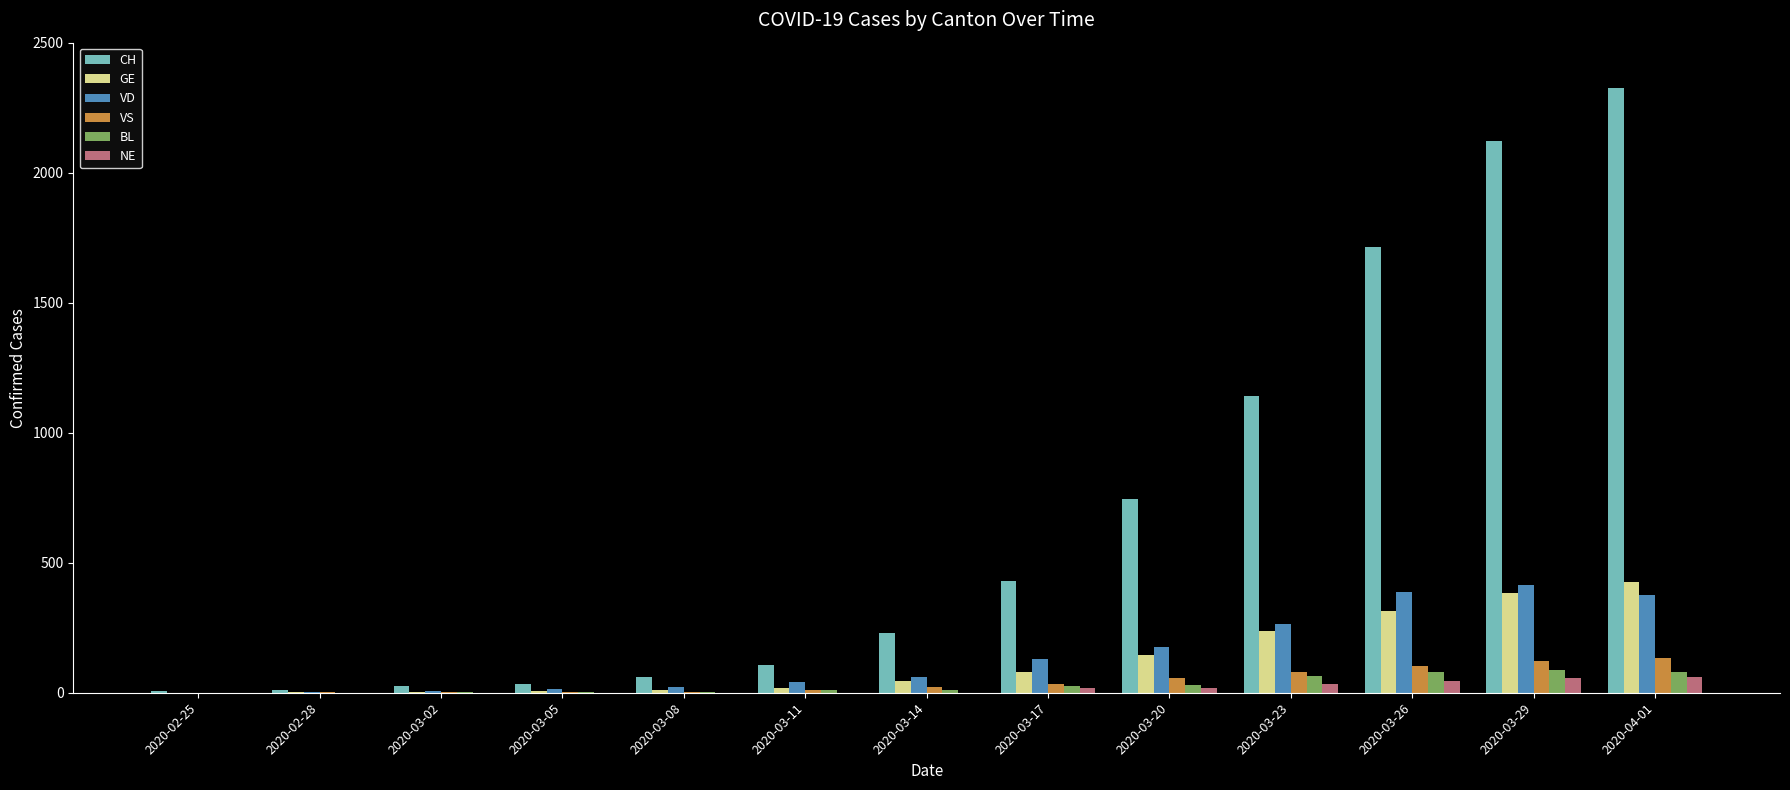

Which series changed the most between 2020-03-14 and 2020-04-01?

CH